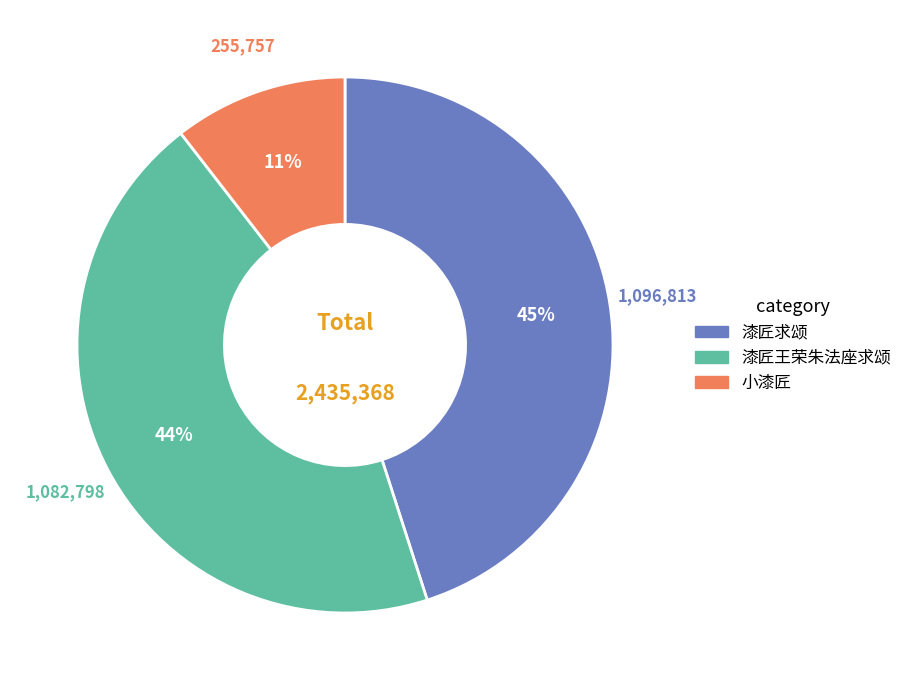

Which has a higher value, 漆匠王荣朱法座求颂 or 小漆匠?

漆匠王荣朱法座求颂